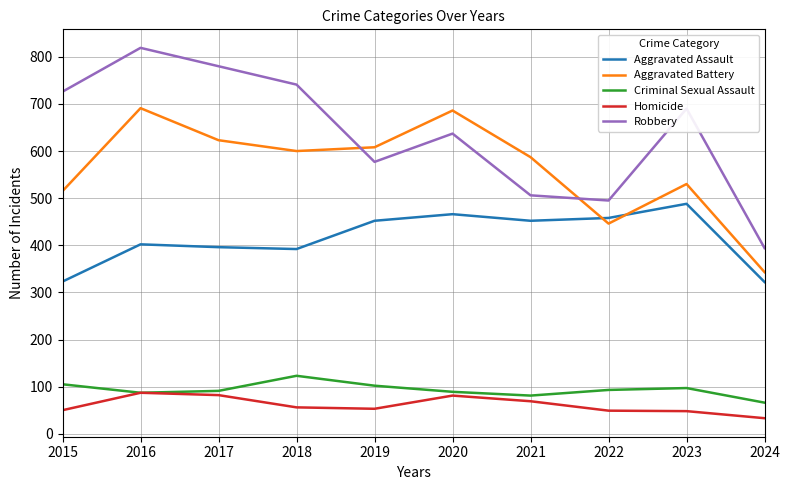

Rank the series by their maximum value, from highest to lowest.

Robbery, Aggravated Battery, Aggravated Assault, Criminal Sexual Assault, Homicide